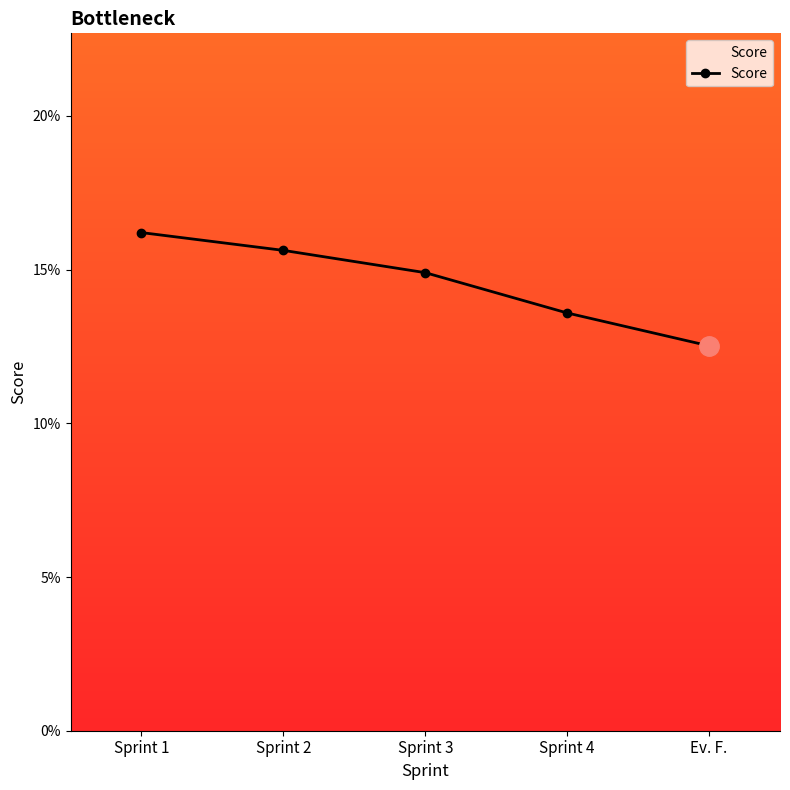

What position from the left is Sprint 4?

4